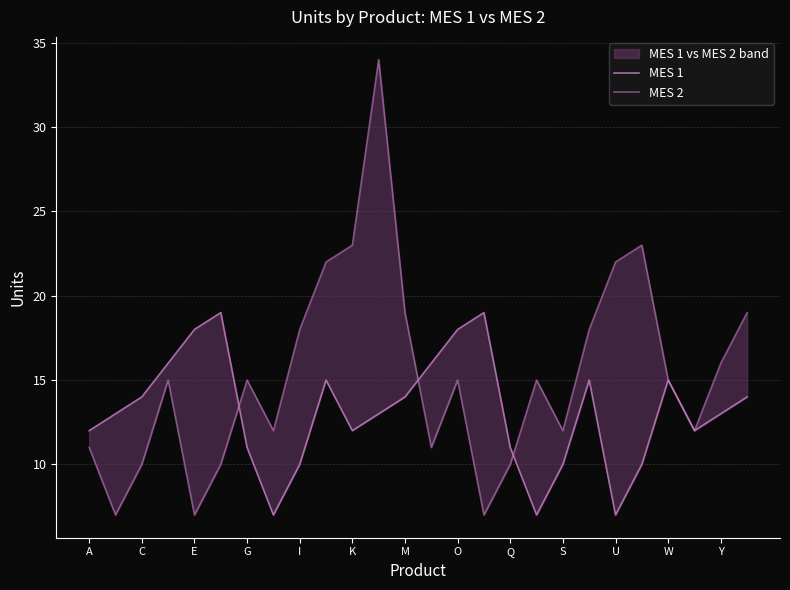

What is the value of the MES 1 point at the 4th from the left?

16